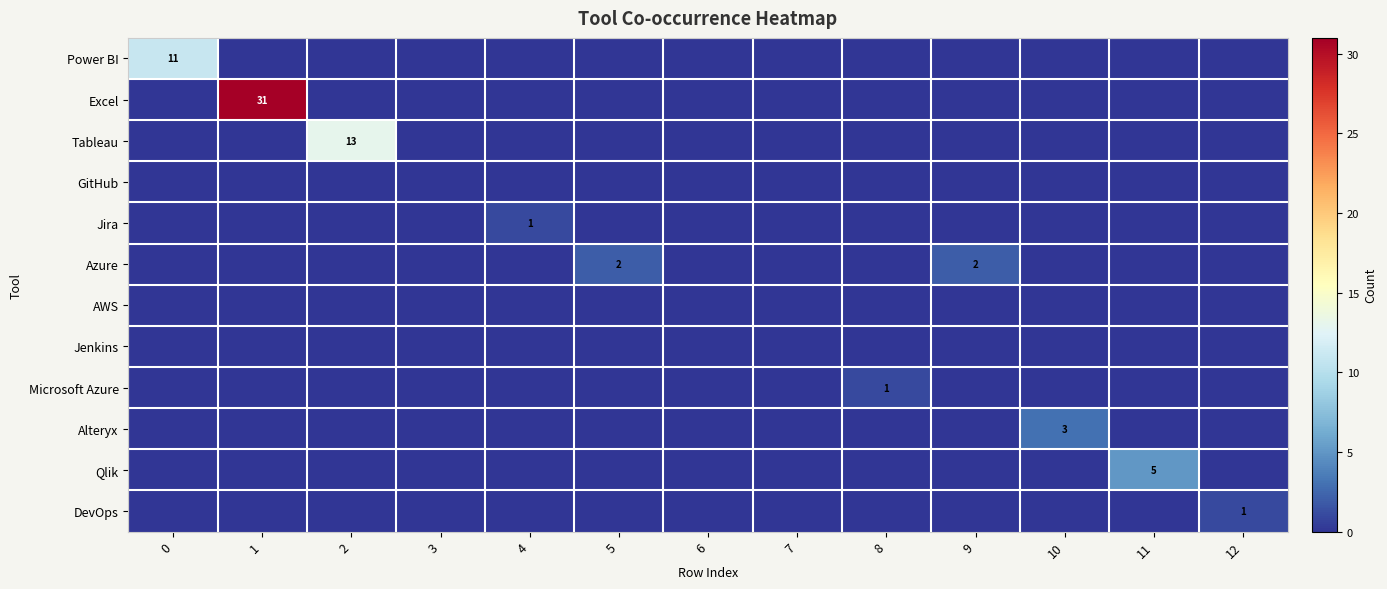

Rank the series at 8 from highest to lowest value.

Microsoft Azure, Power BI, Excel, Tableau, GitHub, Jira, Azure, AWS, Jenkins, Alteryx, Qlik, DevOps